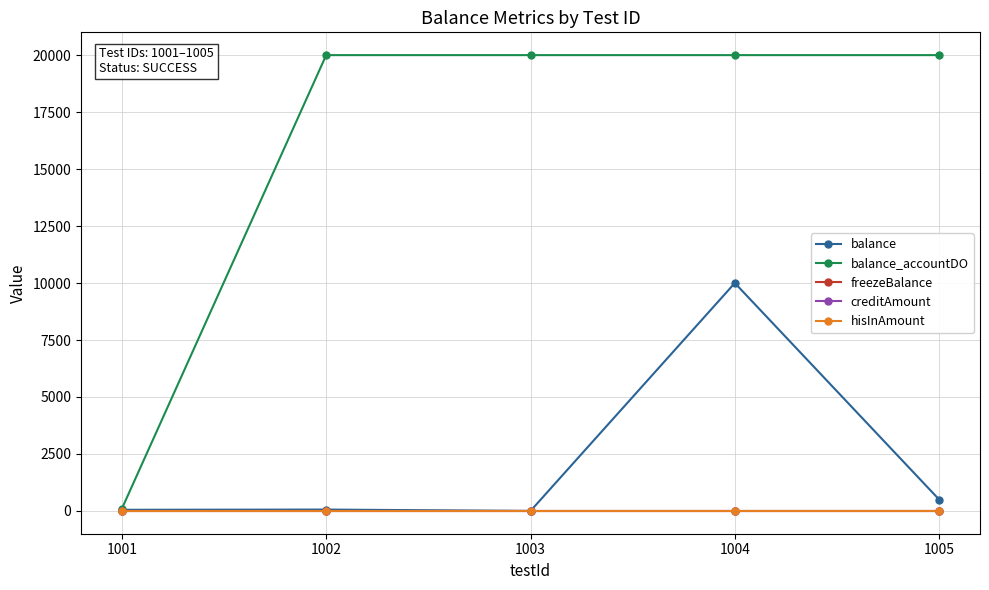

Which series has the largest range (max minus min)?

balance_accountDO